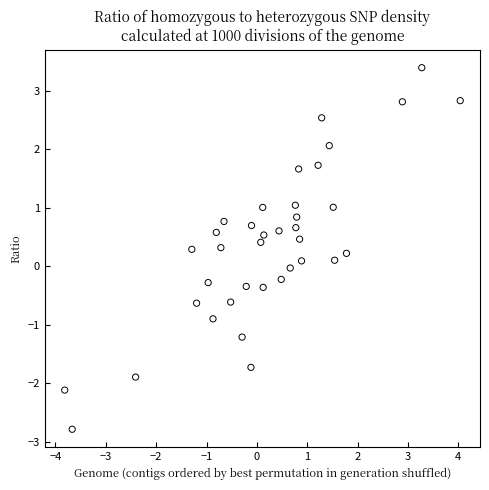

What is the range of Y values (max minus min)?

6.2